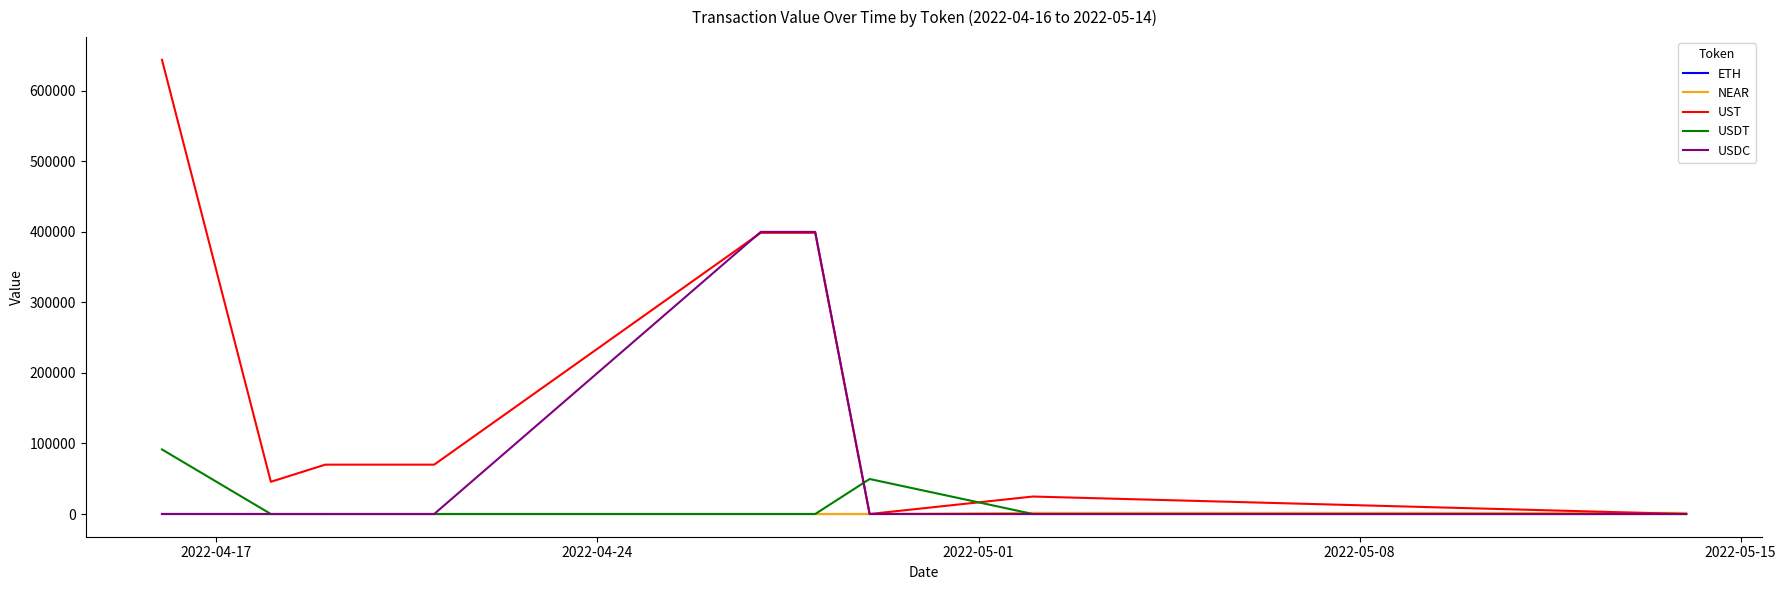

Which series has the largest total across all categories?

UST